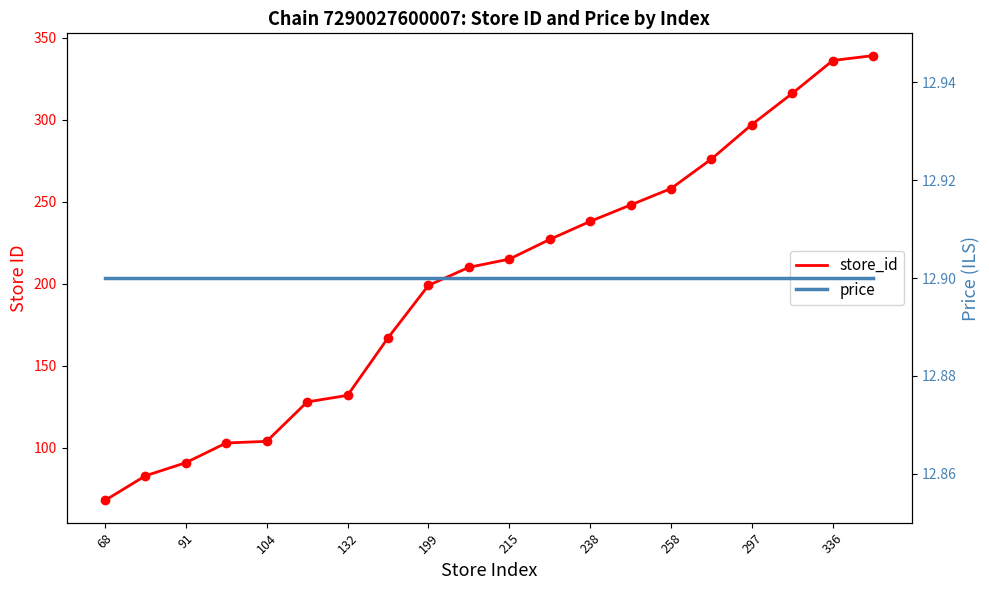

Reading left to right, list all the values displayed in this chart.

store_id: 68.0	83.0	91.0	103.0	104.0	128.0	132.0	167.0	199.0	210.0	215.0	227.0	238.0	248.0	258.0	276.0	297.0	316.0	336.0	339.0
price: 12.9	12.9	12.9	12.9	12.9	12.9	12.9	12.9	12.9	12.9	12.9	12.9	12.9	12.9	12.9	12.9	12.9	12.9	12.9	12.9